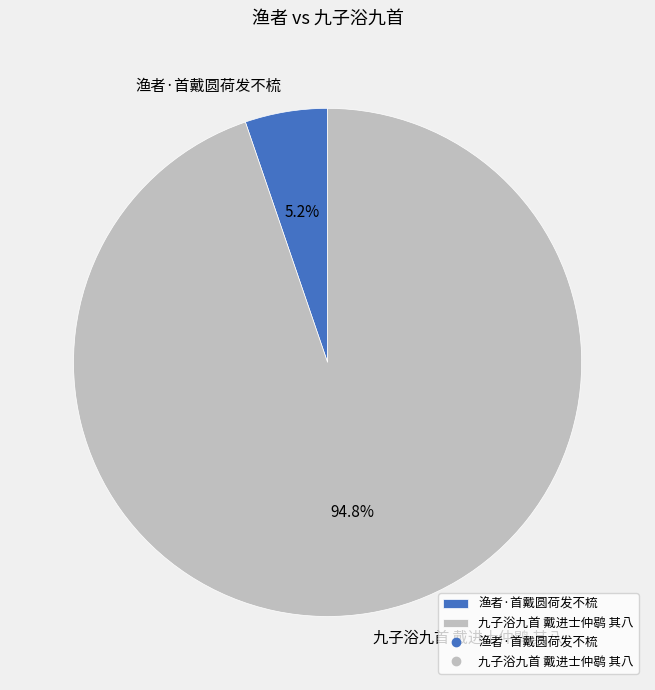

To the nearest percent, what is the combined percentage of 九子浴九首 戴进士仲鹖 其八 and 渔者·首戴圆荷发不梳?

100%